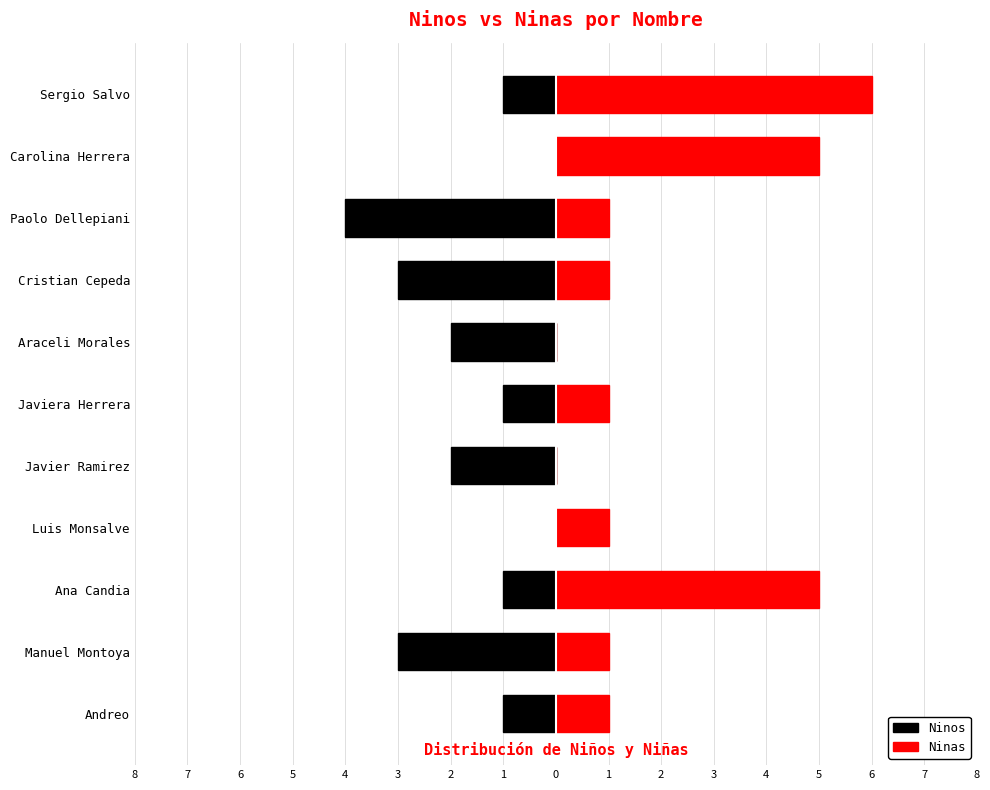

Between Cristian Cepeda and Javier Ramirez, which is larger?

Javier Ramirez